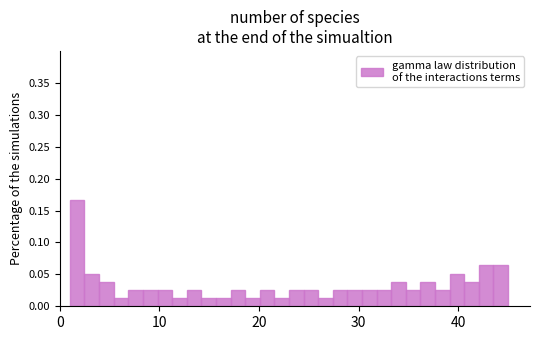

Read against the x-axis, roughly where is the centre of the tallest bar?

2